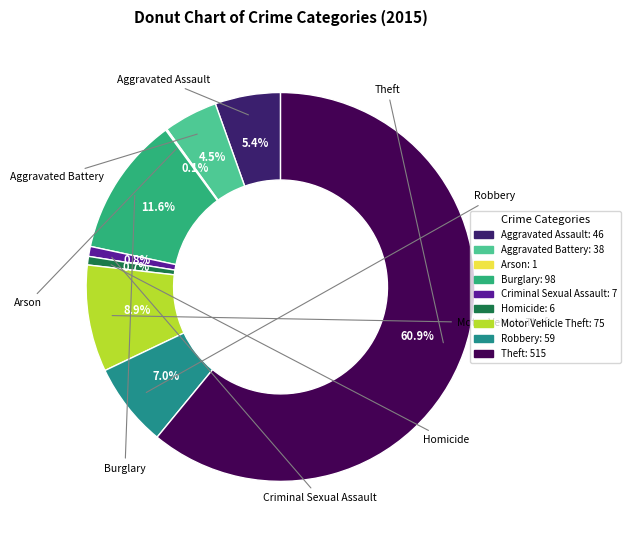

To the nearest percent, what percentage of the pie is Robbery?

7%